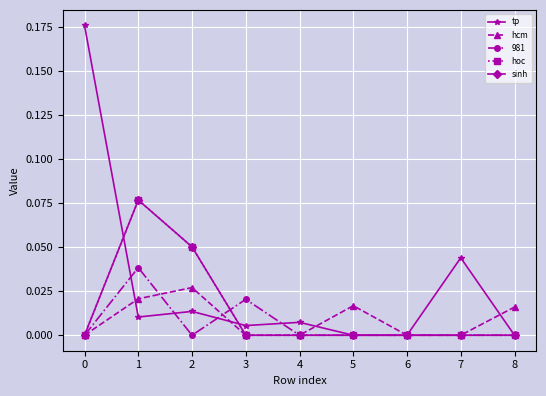

Does the chart have visible grid lines?

Yes